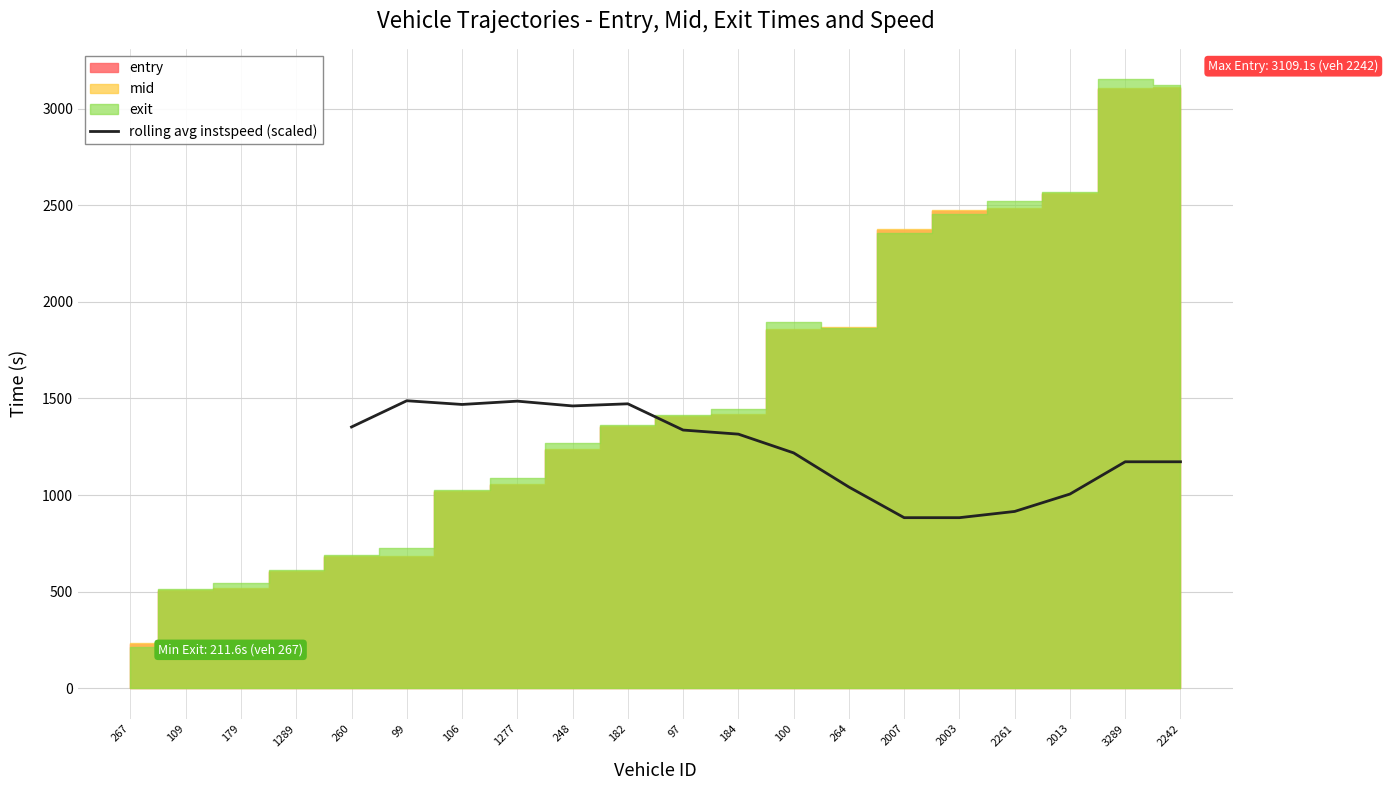

The rolling avg instspeed (scaled) series shows 2001.9 at 106. True or false?

False